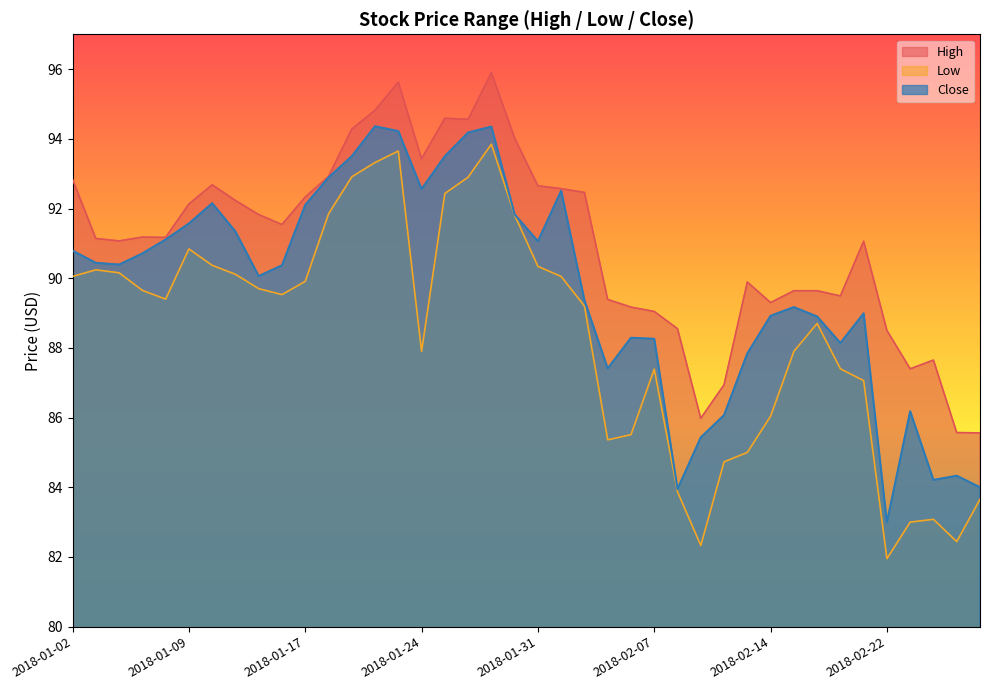

Where is the first local maximum for High?

2018-01-05